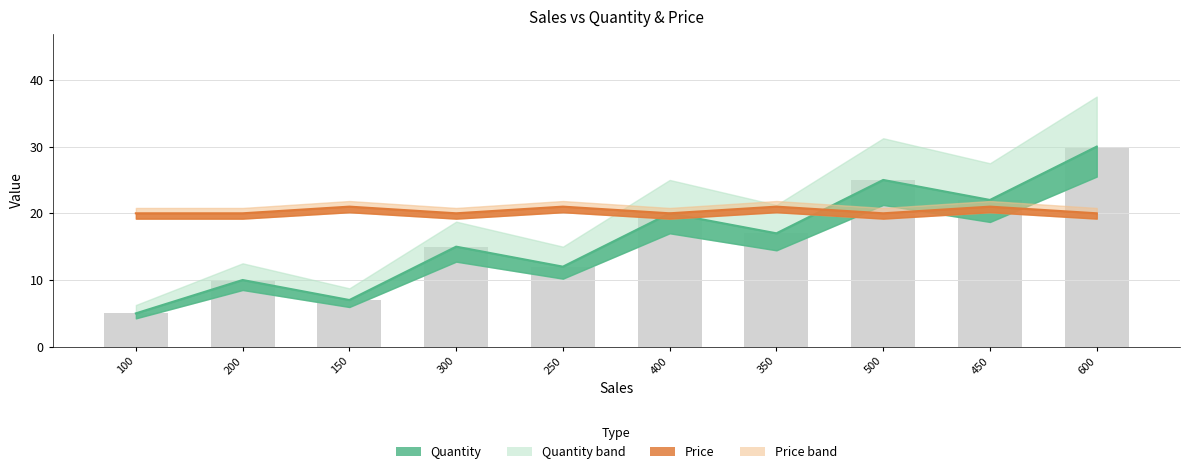

At which label does Quantity first exceed 17?

400